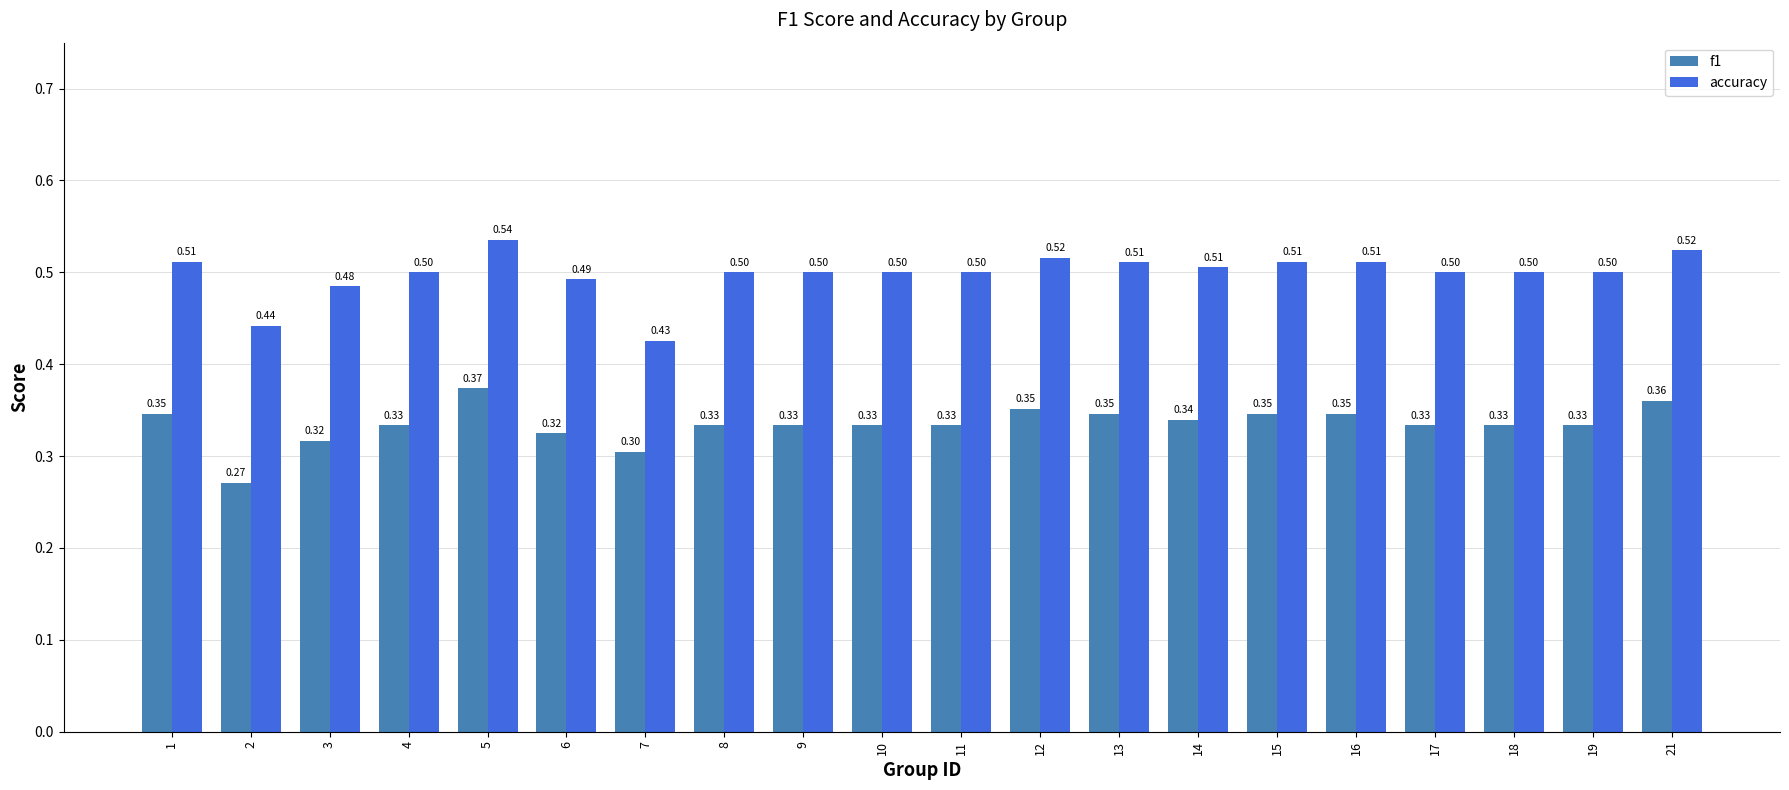

At 5, list the series in order from smallest to largest.

f1, accuracy